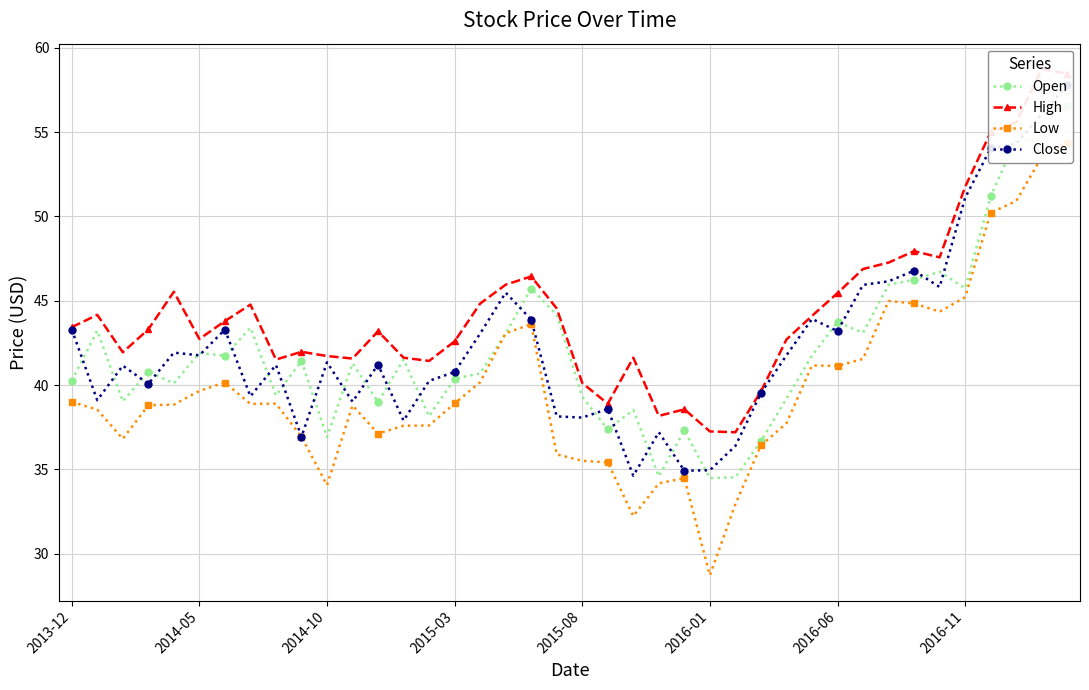

How many lines are shown in the chart?

4